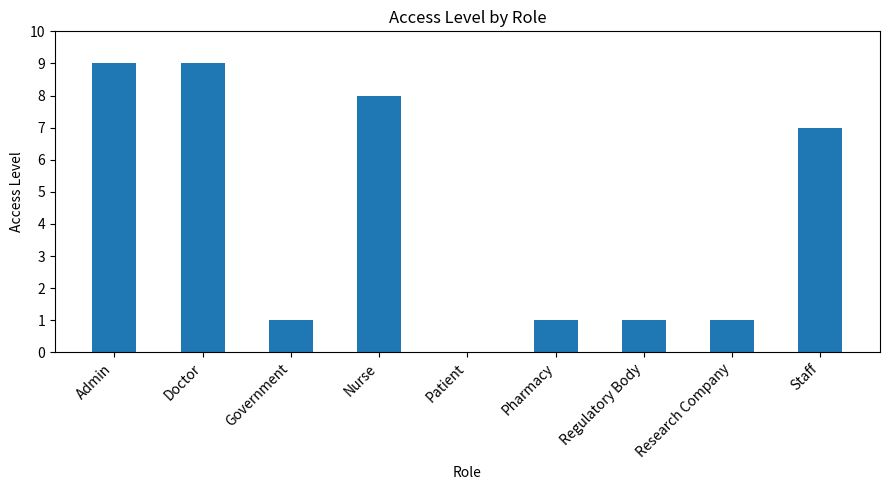

What is the maximum value shown in the chart?

9